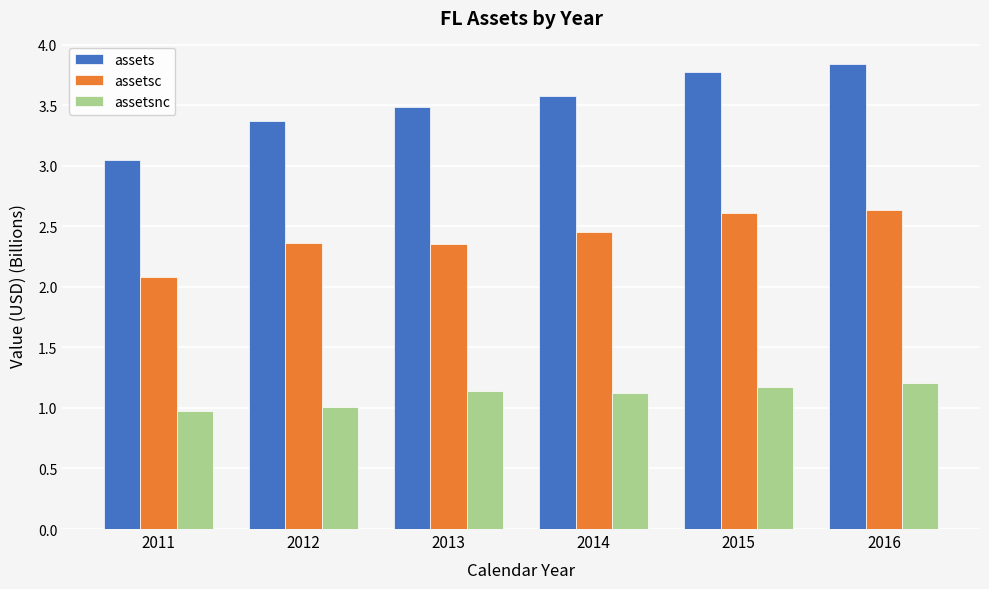

What is the sum of the assetsc values at 2015 and 2012?

5.0